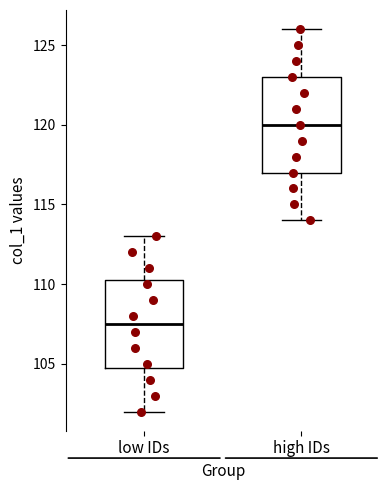

Where is the lower edge of the box for low IDs on the y-axis? The values are not printed on the chart, so give them approximately, as read against the axis.

105.0